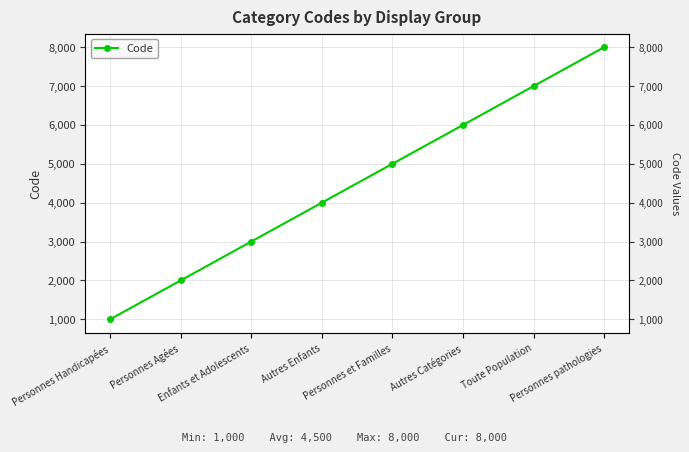

Reading left to right, list all the values displayed in this chart.

Personnes Handicapées=1000	Personnes Agées=2000	Enfants et Adolescents=3000	Autres Enfants=4000	Personnes et Familles=5000	Autres Catégories=6000	Toute Population=7000	Personnes pathologies=8000